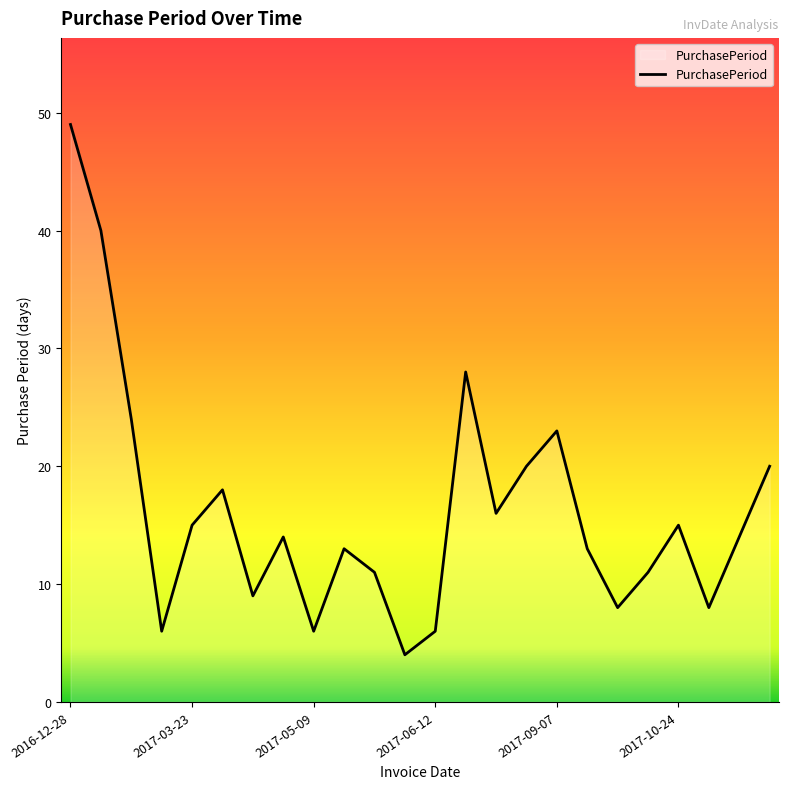

True or false: there are more than 2 points higher than both neighbors.

True